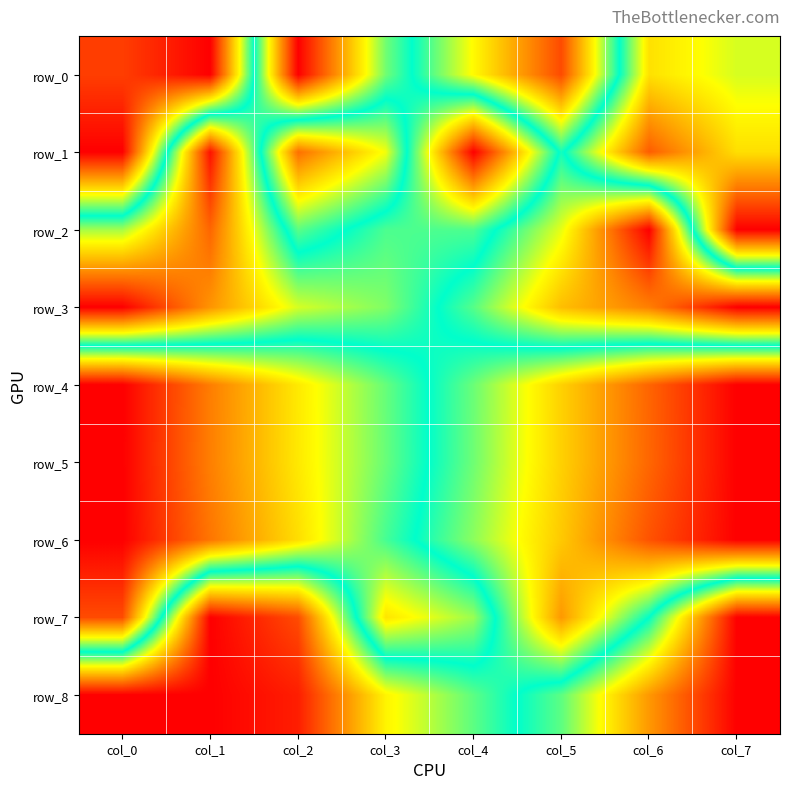

At how many categories does at least one series exceed 0?

8